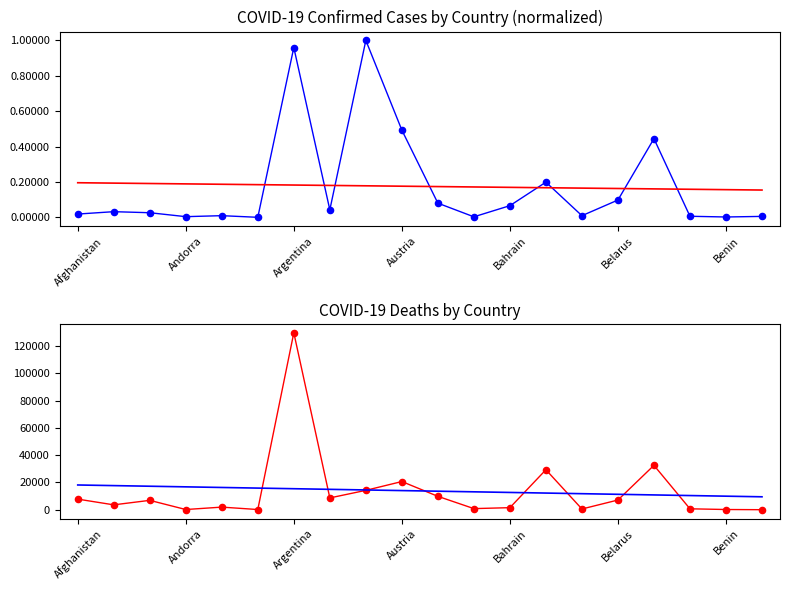

What are all the series names shown in the legend?

Confirmed (normalized), Deaths